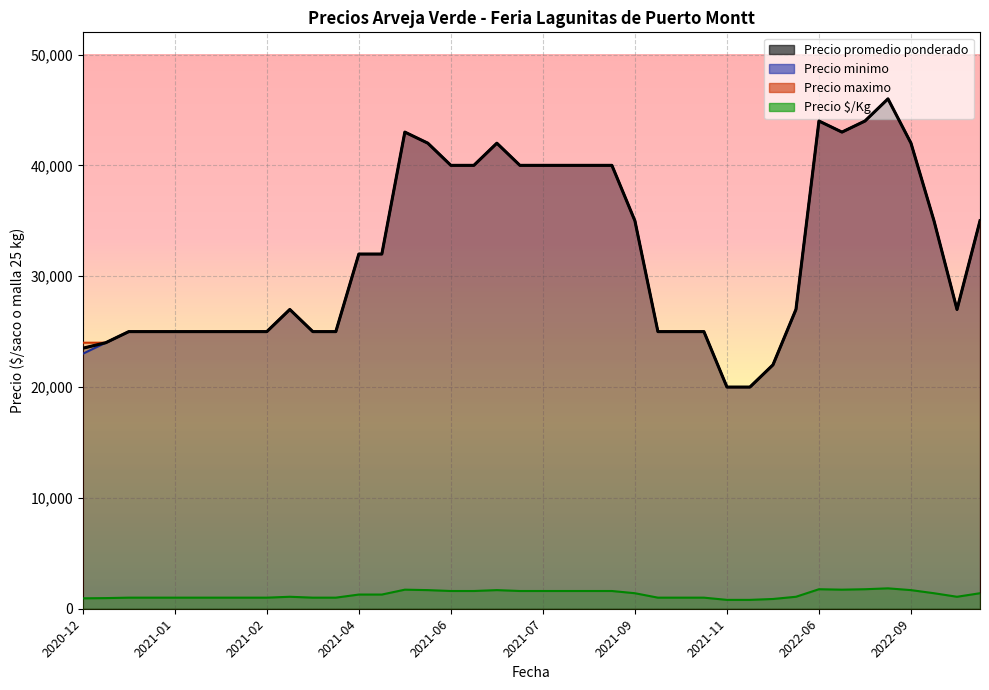

How many lines are shown in the chart?

4